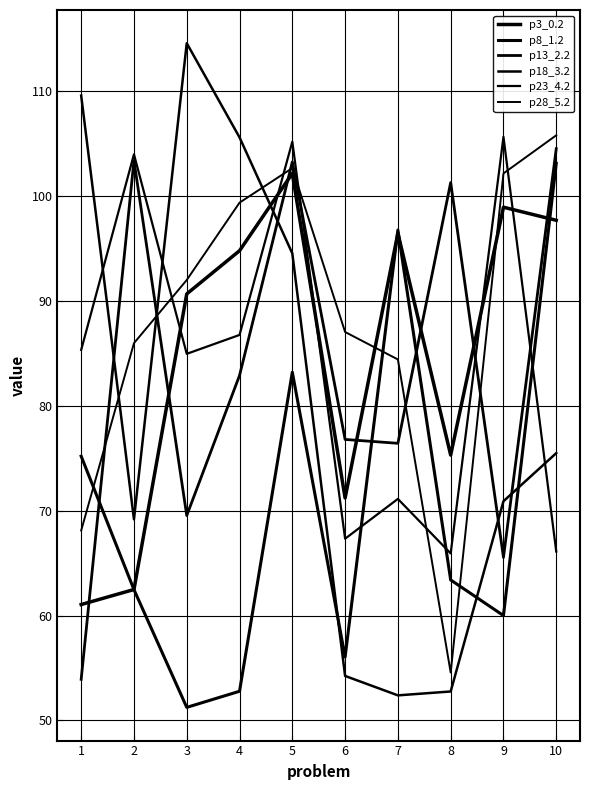

Reading left to right, list all the values displayed in this chart.

p3_0.2: 1=61.0	2=62.5	3=90.7	4=94.8	5=102.2	6=71.2	7=96.5	8=75.3	9=99.0	10=97.7
p8_1.2: 1=75.2	2=62.5	3=51.2	4=52.8	5=83.2	6=56.0	7=96.8	8=63.4	9=60.0	10=103.1
p13_2.2: 1=53.9	2=103.4	3=69.5	4=82.9	5=103.3	6=76.8	7=76.4	8=101.3	9=65.5	10=104.5
p18_3.2: 1=109.6	2=69.2	3=114.6	4=105.6	5=94.5	6=54.2	7=52.4	8=52.8	9=70.9	10=75.5
p23_4.2: 1=85.3	2=104.0	3=85.0	4=86.8	5=105.2	6=67.3	7=71.1	8=65.9	9=105.7	10=66.1
p28_5.2: 1=68.1	2=86.0	3=92.0	4=99.4	5=102.7	6=87.1	7=84.4	8=54.6	9=102.2	10=105.8